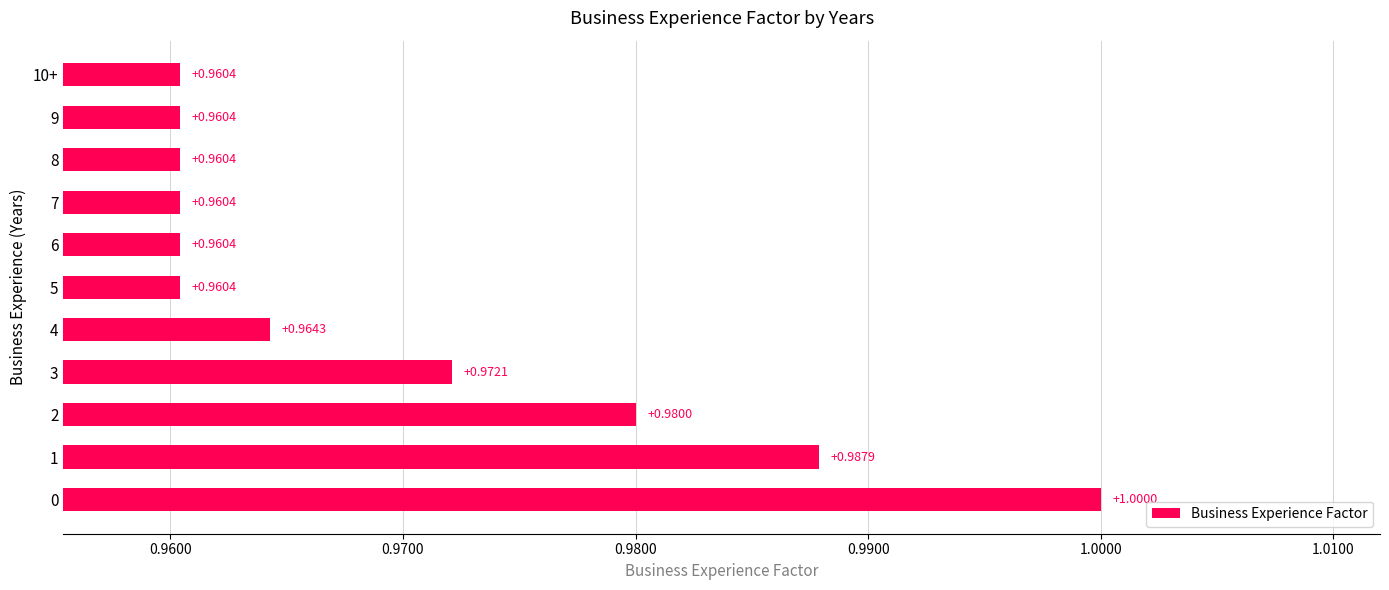

What is the sum of all values?

10.7